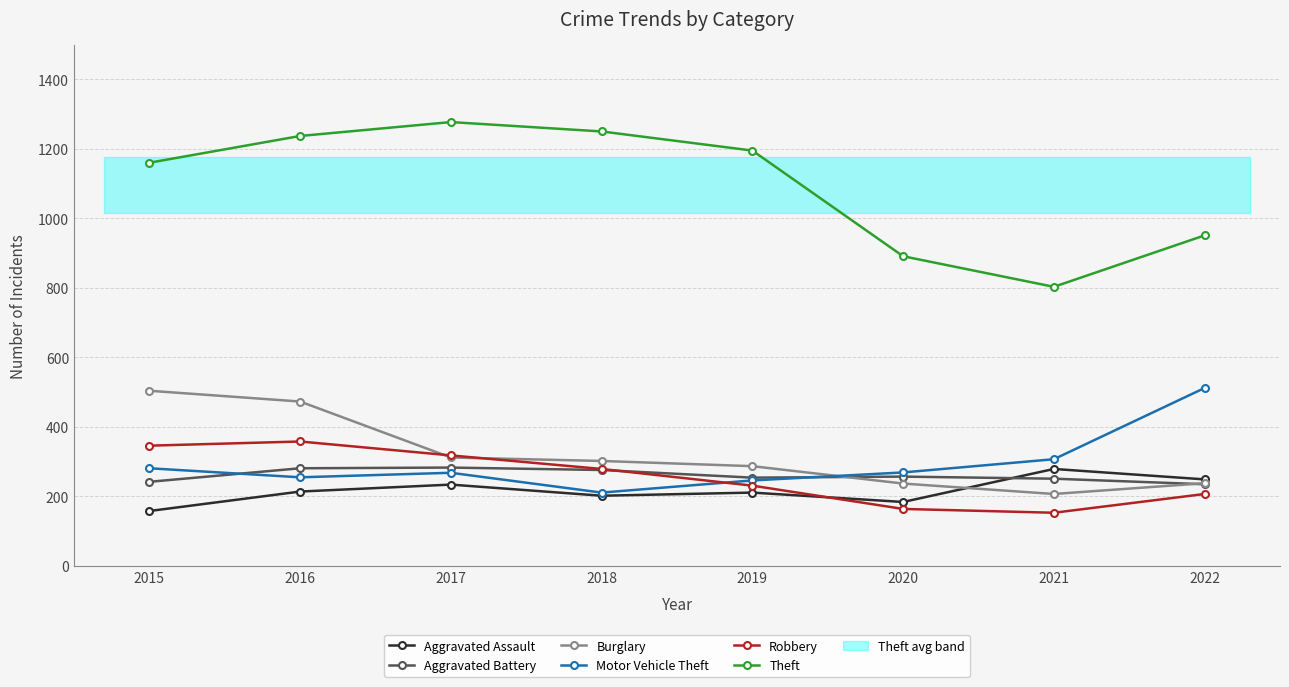

At how many categories does at least one series exceed 1101?

5